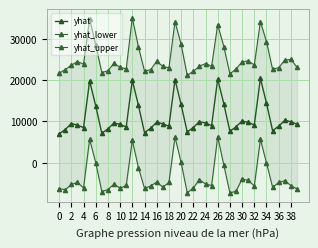

How many values in yhat_lower are above zero?

6